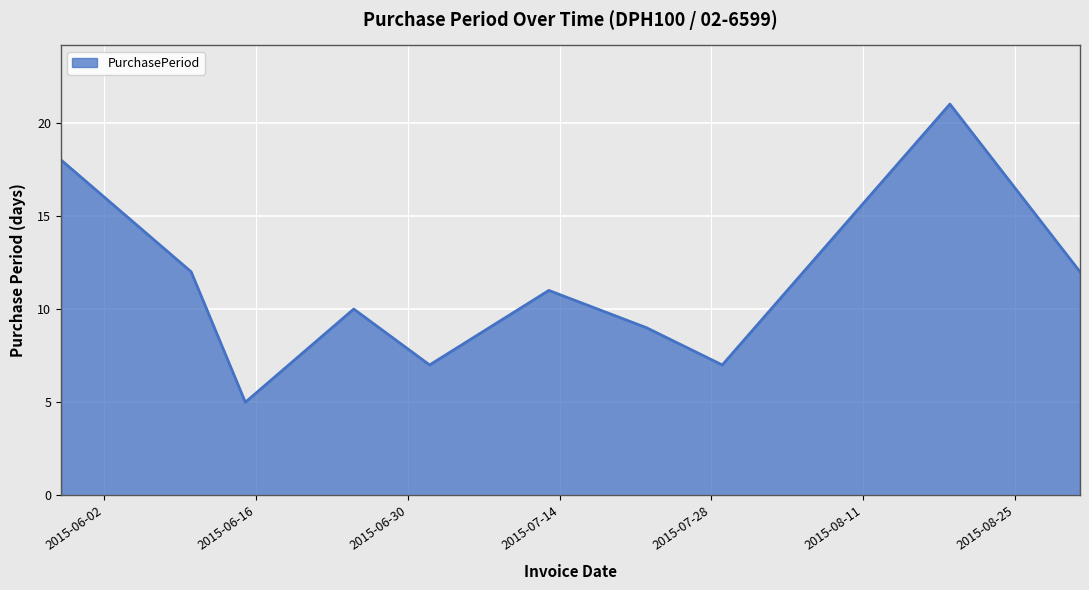

What is the minimum value shown in the chart?

5